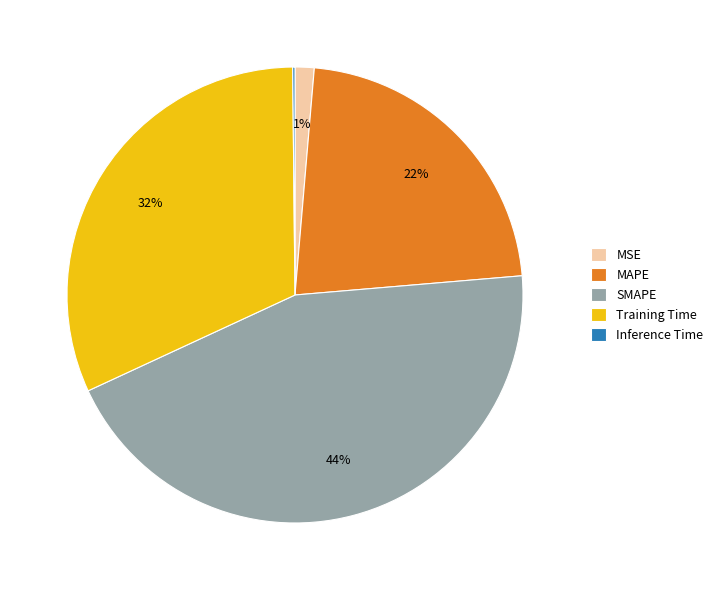

To the nearest percent, what percentage of the pie is Training Time?

32%